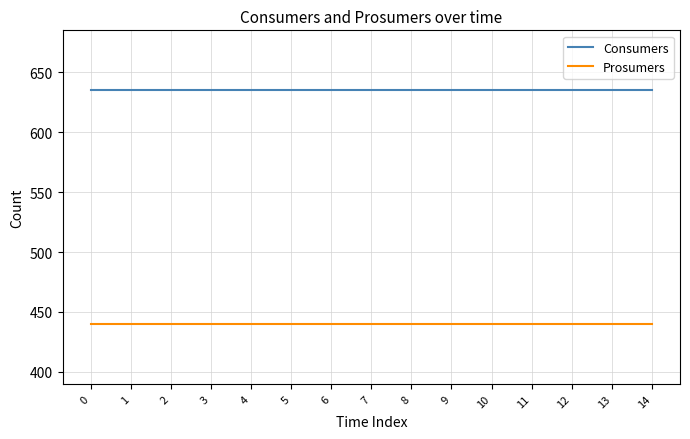

True or false: Consumers and Prosumers intersect in this chart.

False